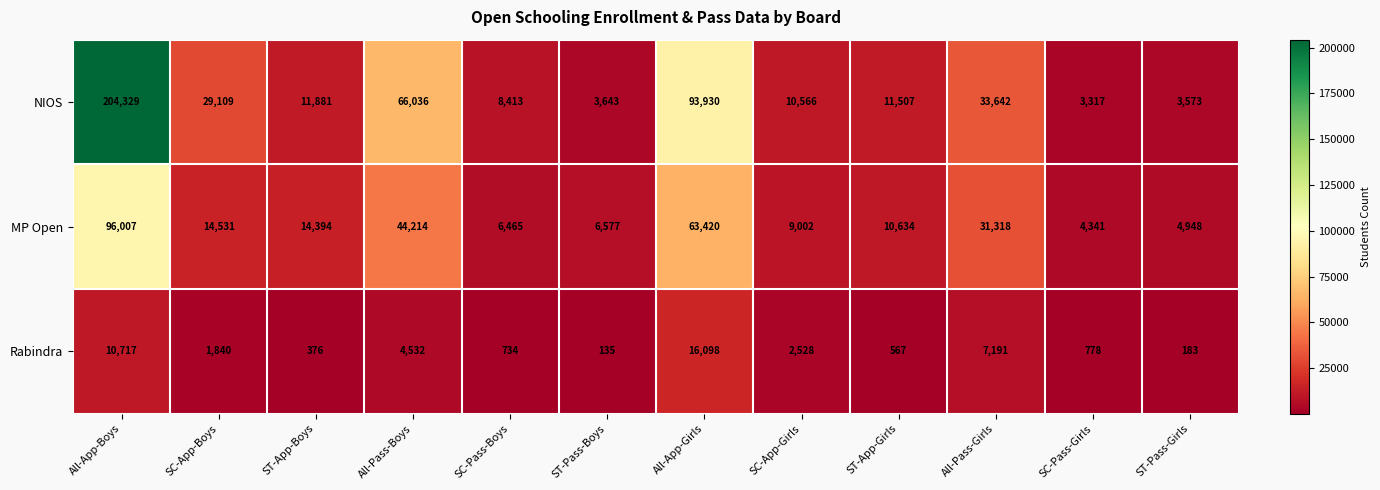

What is the maximum value shown in the chart?

204329